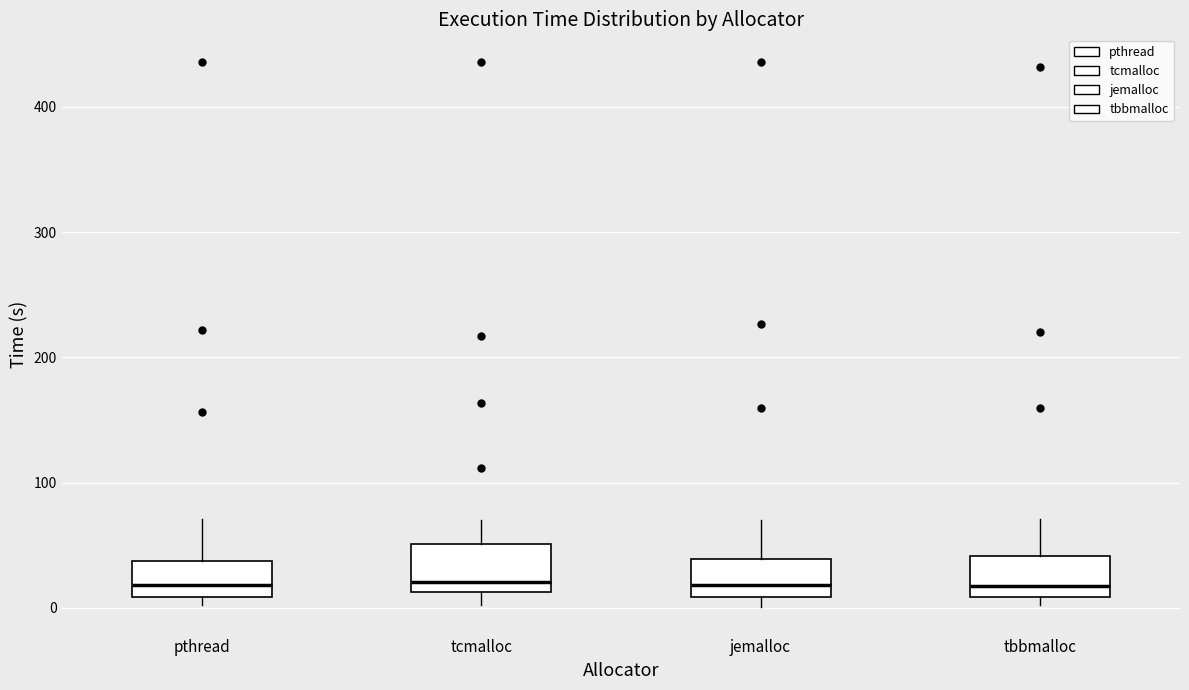

Reading left to right, read every box against the y-axis: the position of its median line, the range the box covers, and the ends of its whiskers. The values are not printed on the chart, so give them approximately, as read against the axis.

pthread: median 20, box 10 to 40, whiskers 0 to 70
tcmalloc: median 20, box 10 to 50, whiskers 0 to 70
jemalloc: median 20, box 10 to 40, whiskers 0 to 70
tbbmalloc: median 20, box 10 to 40, whiskers 0 to 70